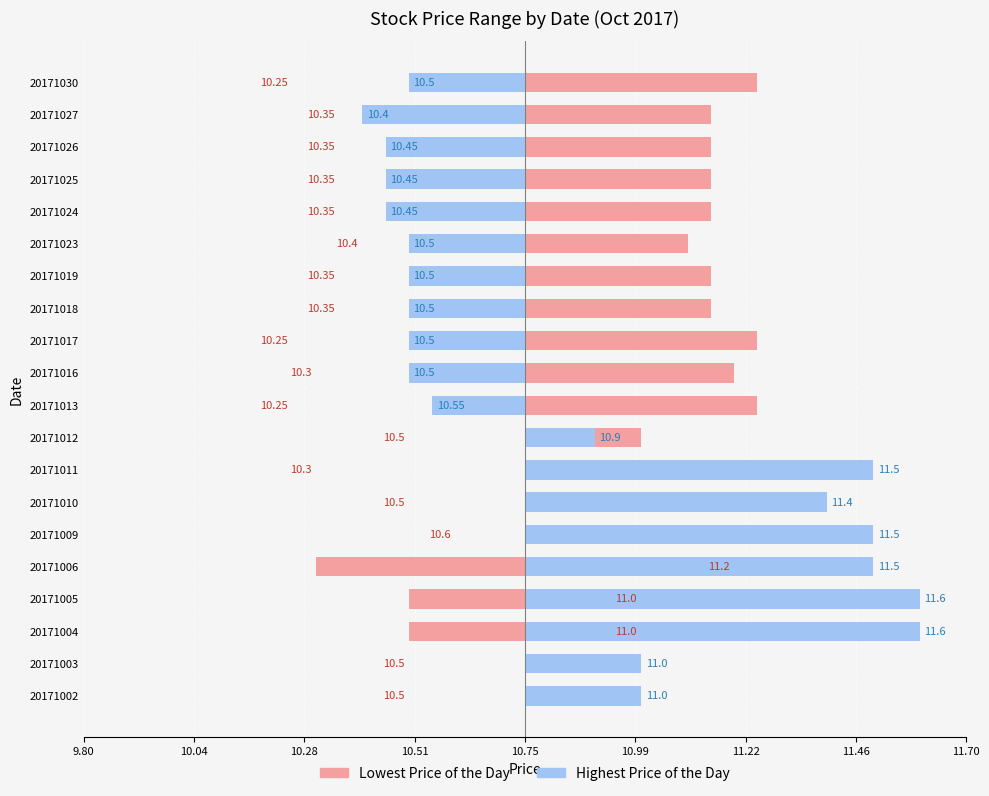

What is the difference between the maximum and second lowest values in the Highest Price of the Day series?

1.2